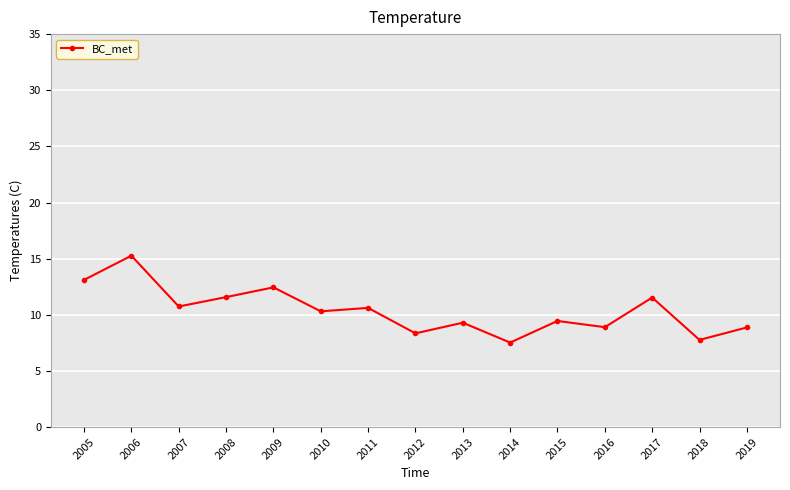

How many series are shown in this chart?

1